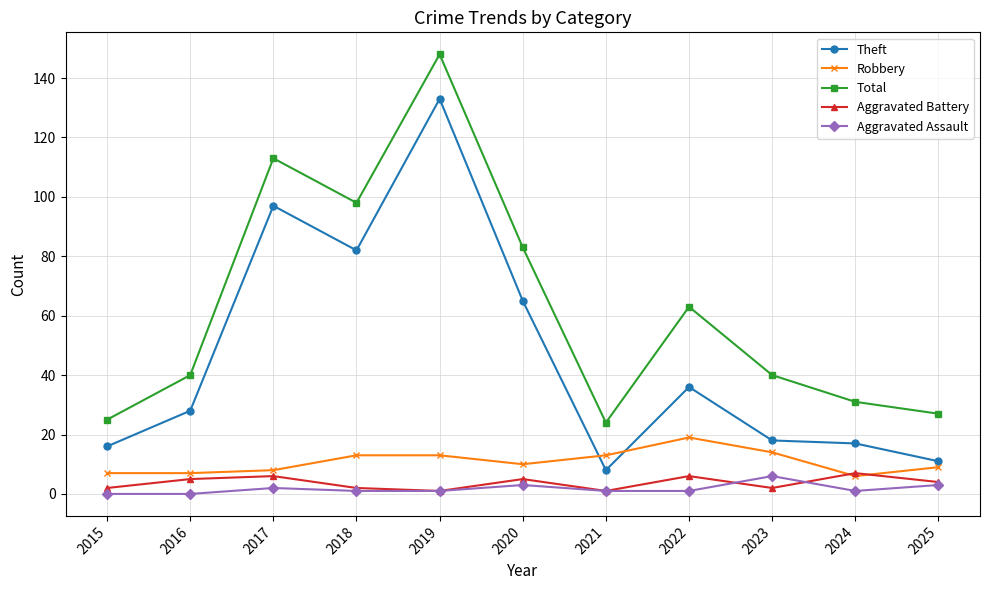

What is the difference between the second highest and second lowest values in the Aggravated Battery series?

5